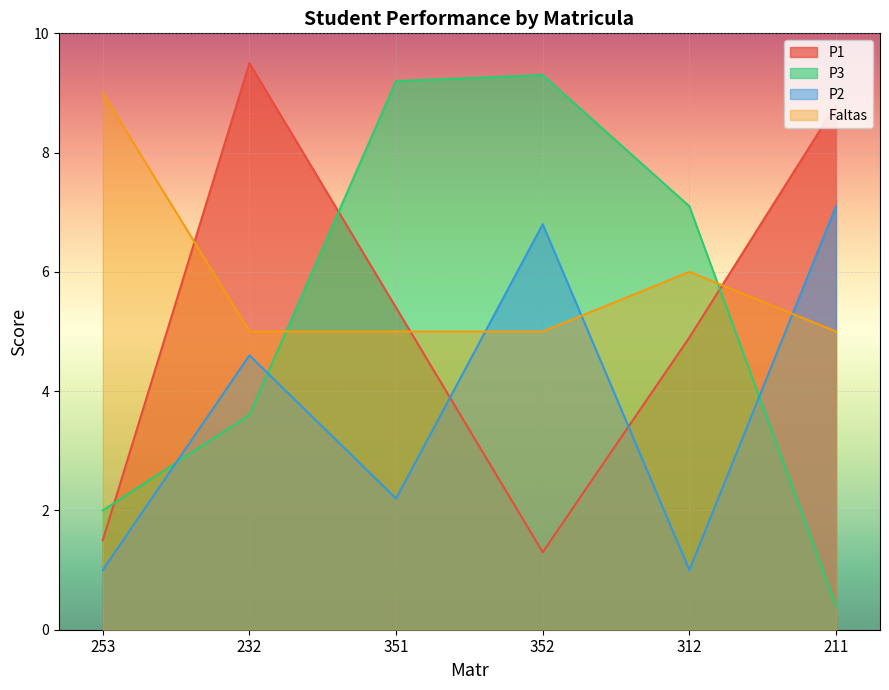

True or false: P3 has a value of 0.4 at 211.

True